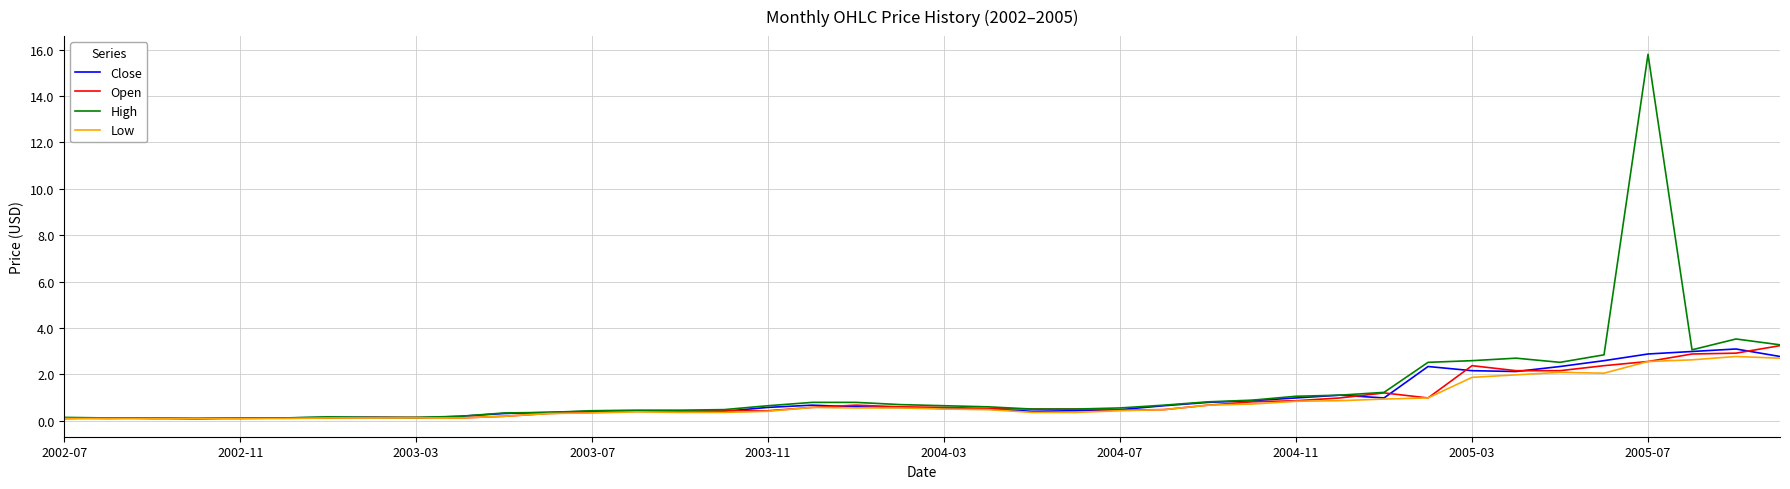

At which category is the sum across all series the highest?

2005-07